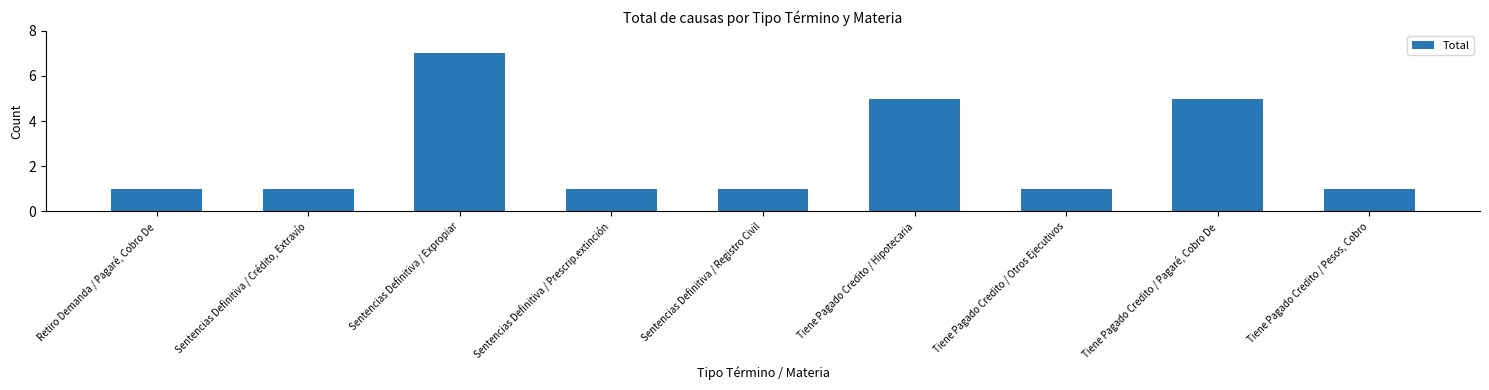

What is the change in value from Sentencias Definitiva / Registro Civil to Tiene Pagado Credito / Hipotecaria?

+4